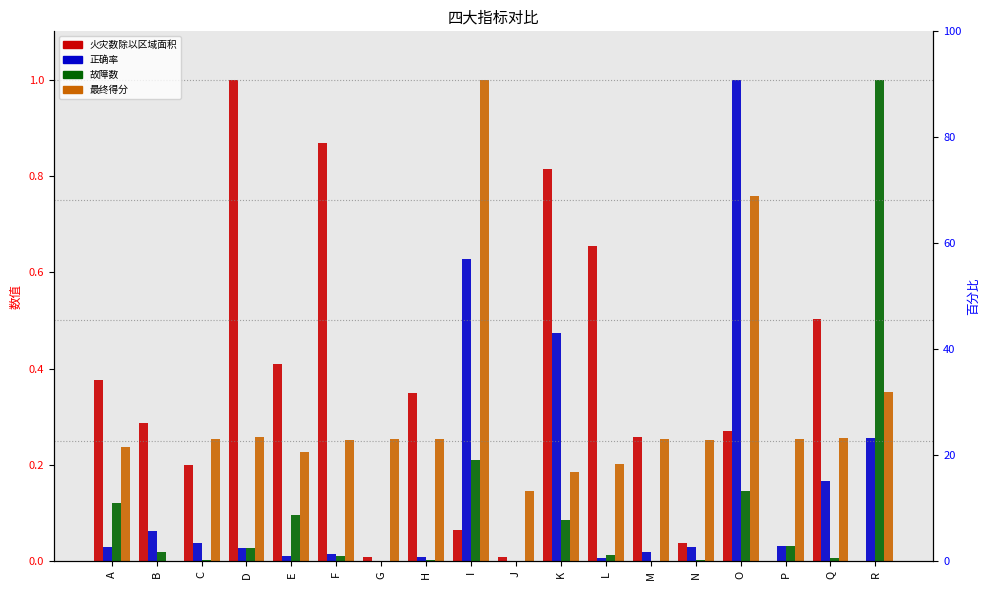

What is the total value across all series at N?

0.3